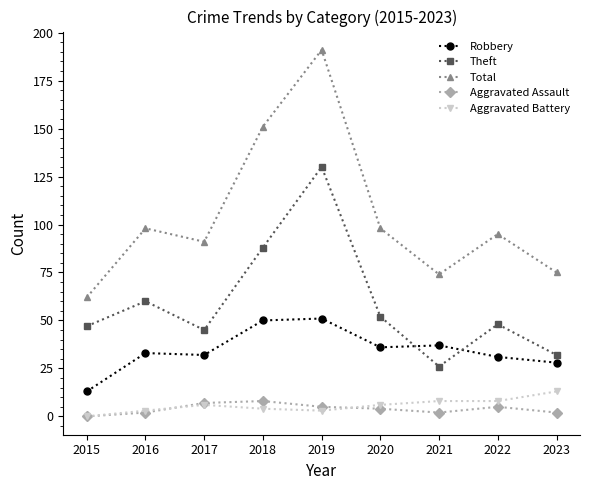

What is the difference between the highest and lowest values at 2016?

96